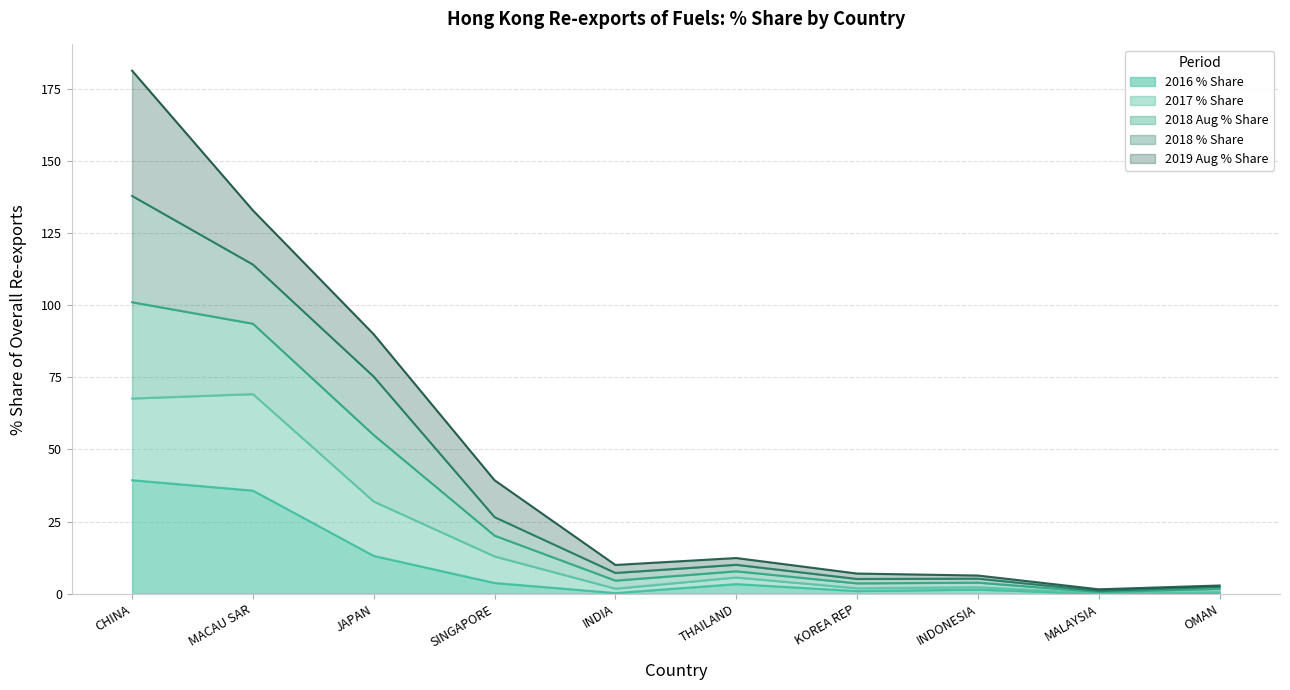

What is the spread (max minus min) of values at INDONESIA?

4.9